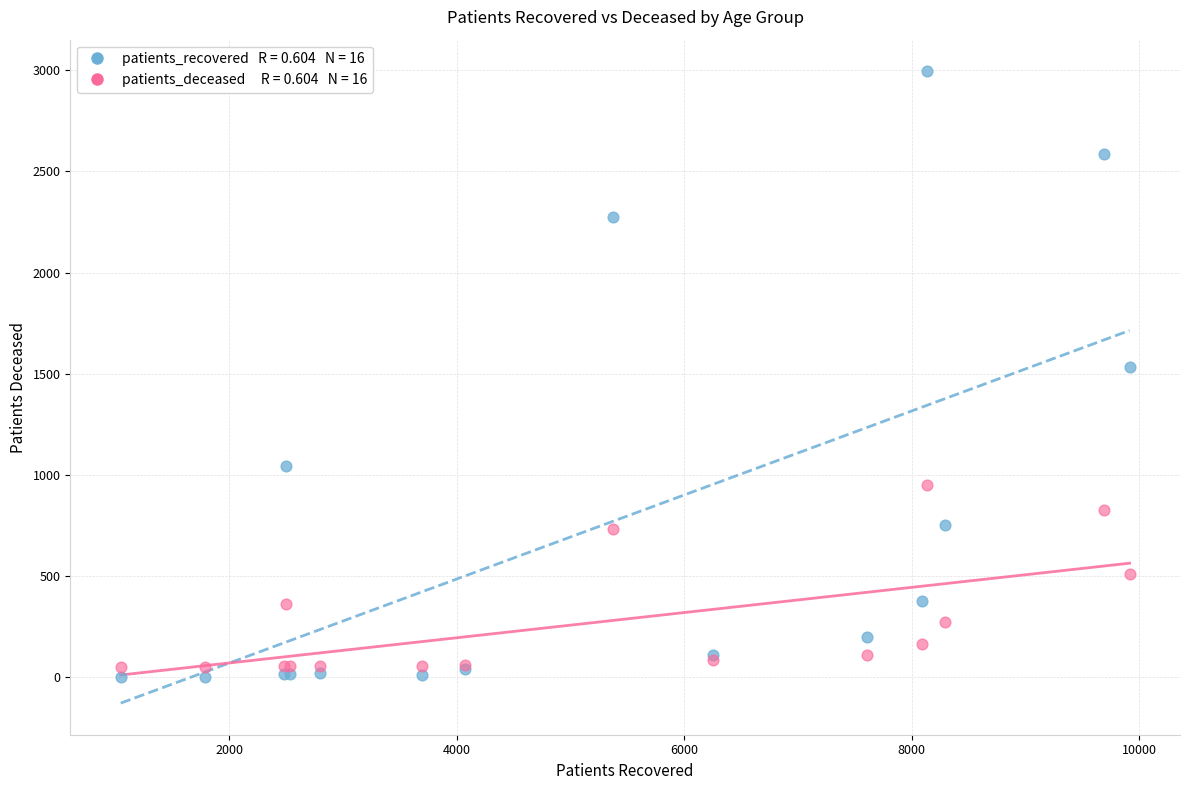

Across all series, what Y value is closest to 1499?

1535.0